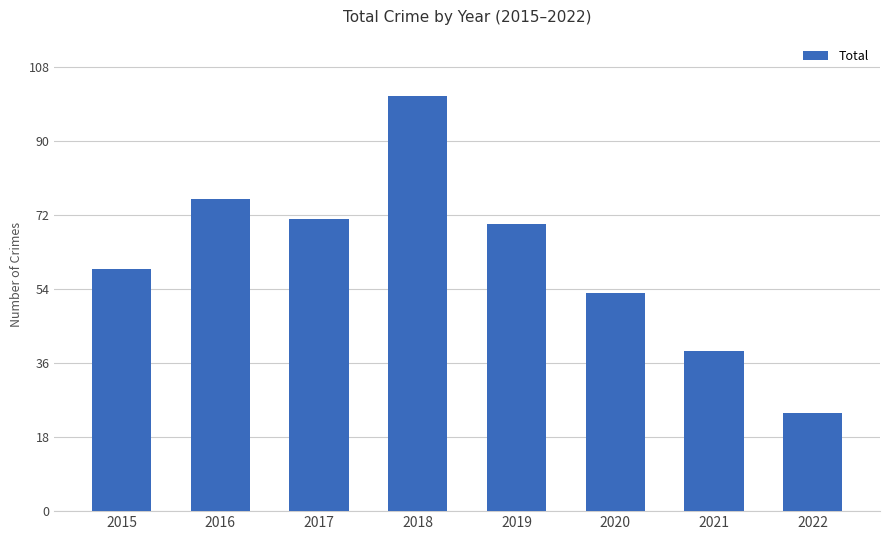

Where is the data nearest to the value 62?

2015